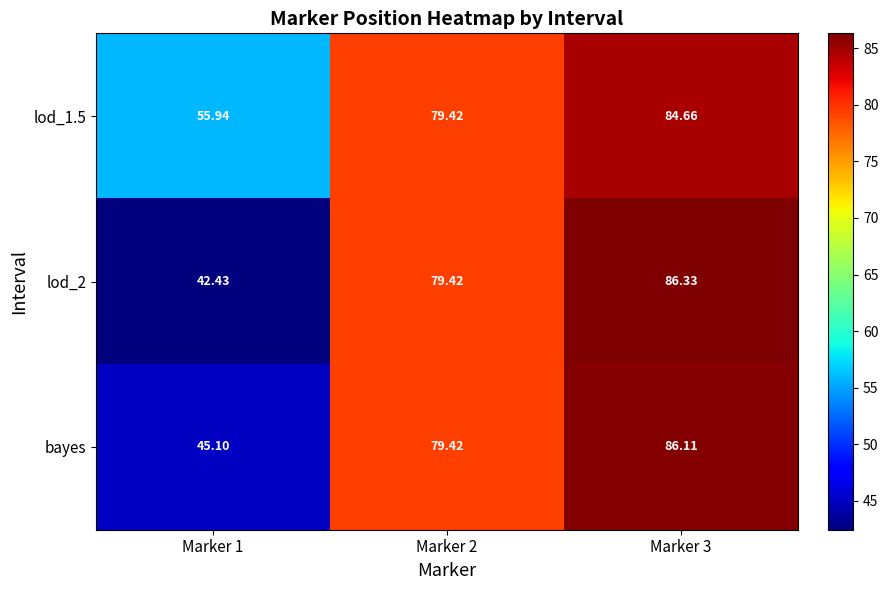

How many values in the lod_2 series are below 79?

1